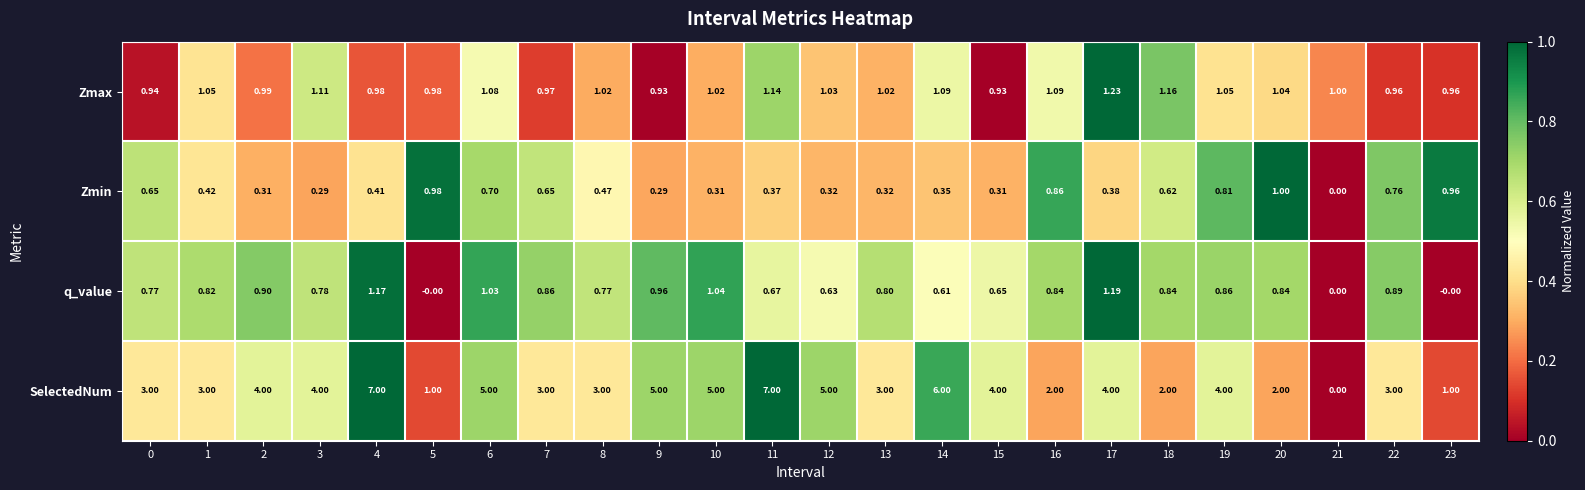

Which series has the largest range (max minus min)?

SelectedNum